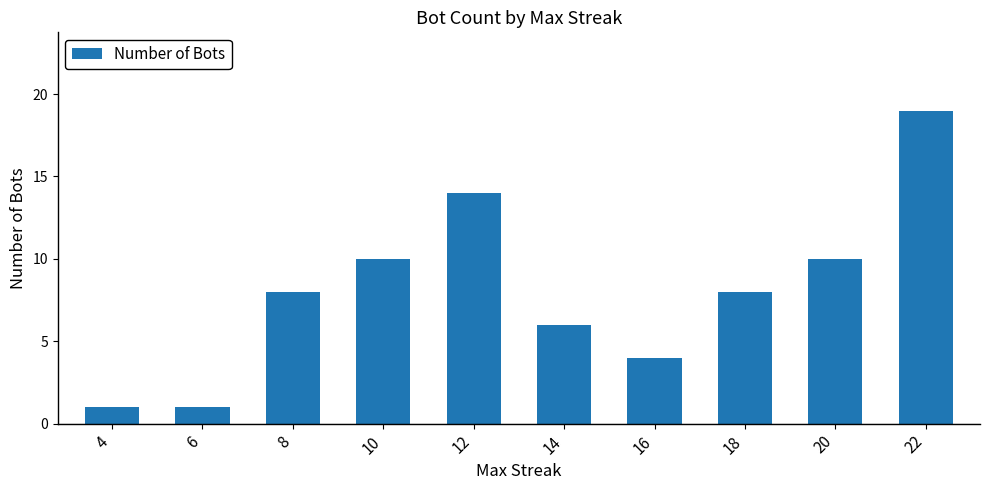

What is the average value?

8